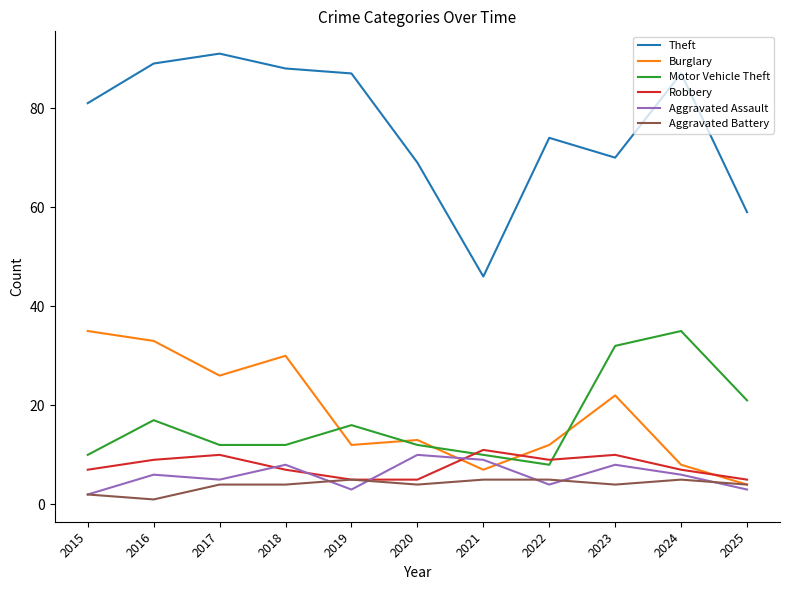

Reading left to right, extract all data points from this chart.

Theft: 81	89	91	88	87	69	46	74	70	87	59
Burglary: 35	33	26	30	12	13	7	12	22	8	4
Motor Vehicle Theft: 10	17	12	12	16	12	10	8	32	35	21
Robbery: 7	9	10	7	5	5	11	9	10	7	5
Aggravated Assault: 2	6	5	8	3	10	9	4	8	6	3
Aggravated Battery: 2	1	4	4	5	4	5	5	4	5	4